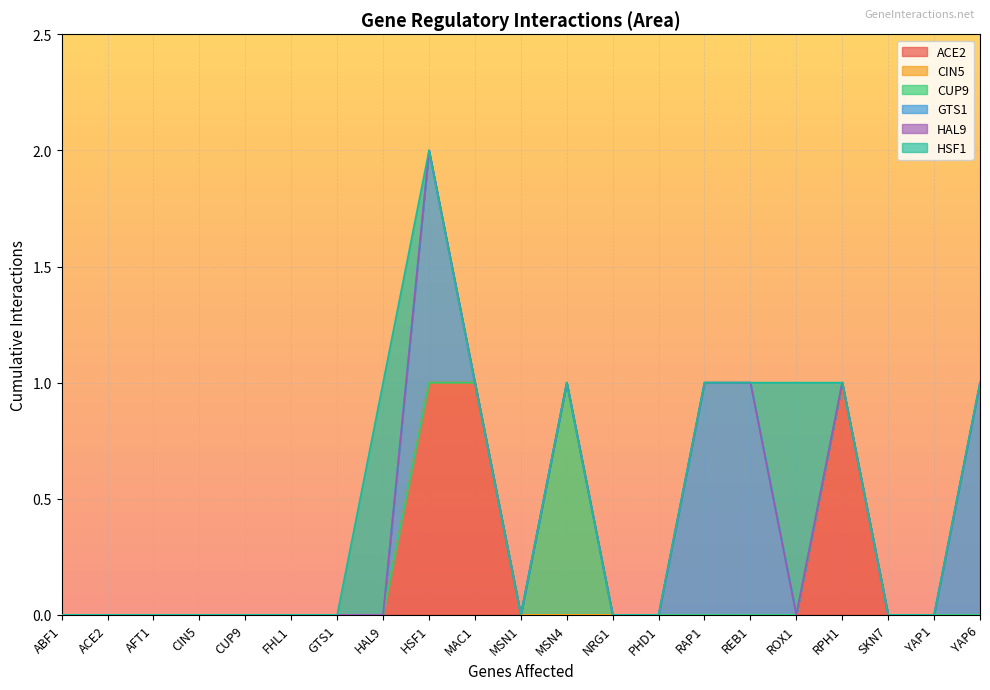

Between MAC1 and MSN4, which series saw the biggest shift?

ACE2